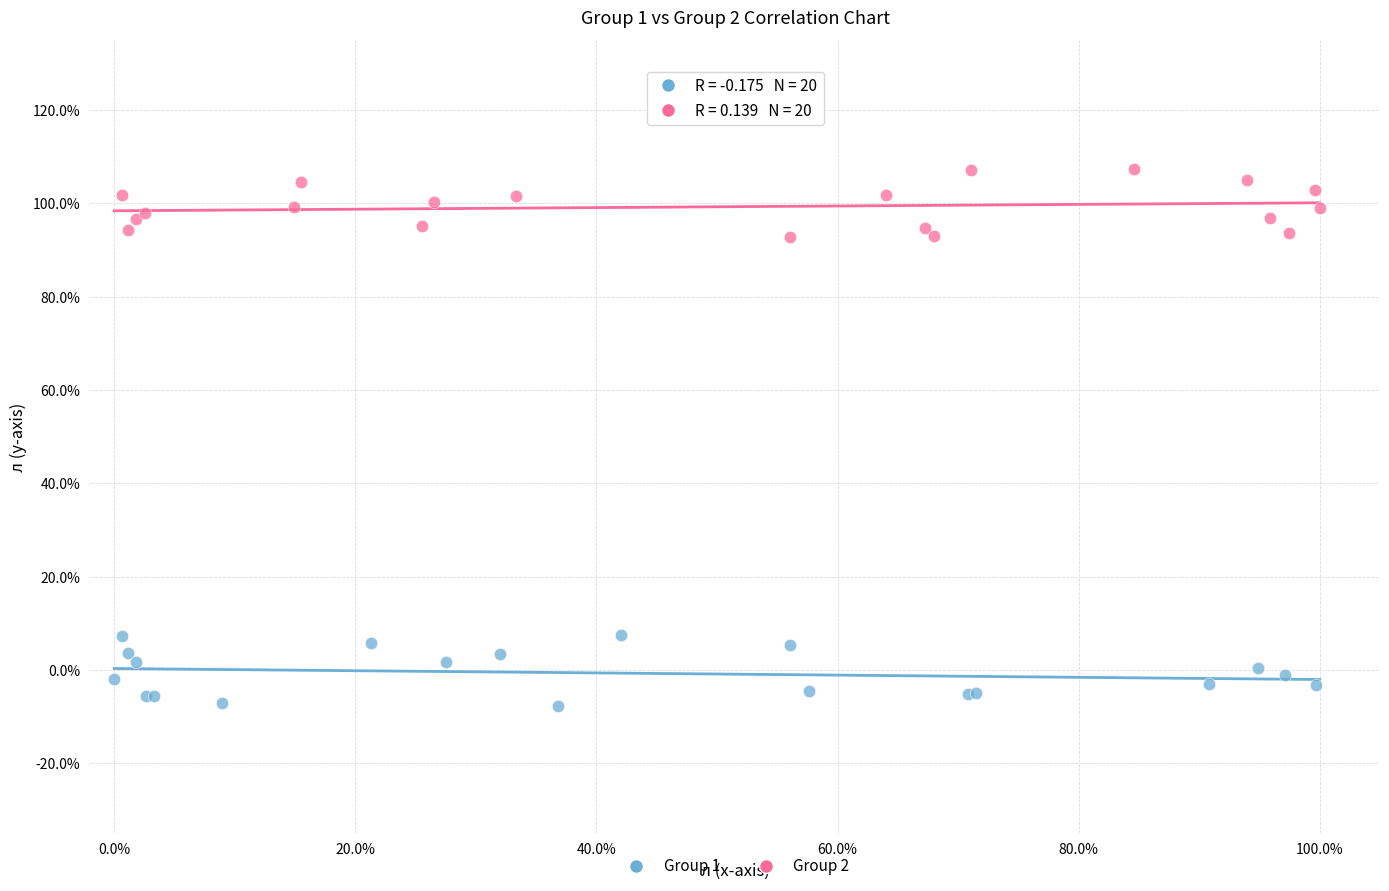

What are all the series names shown in the legend?

Group 1, Group 2